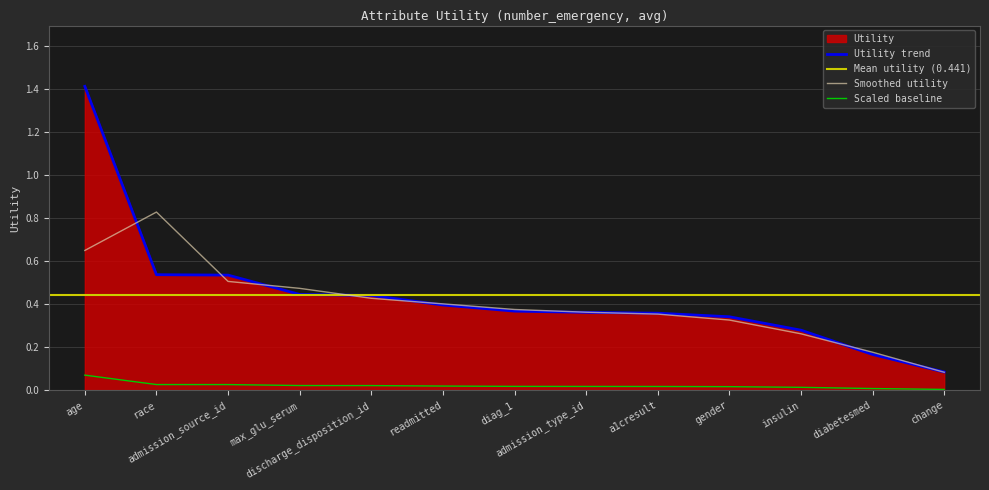

What is the change in value from race to diabetesmed?

-0.4